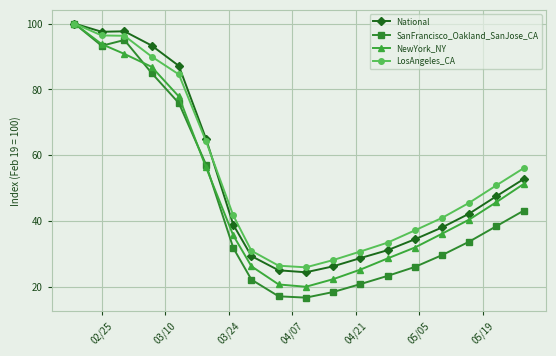

What is the value of the SanFrancisco_Oakland_SanJose_CA point at the 5th from the left?

75.9